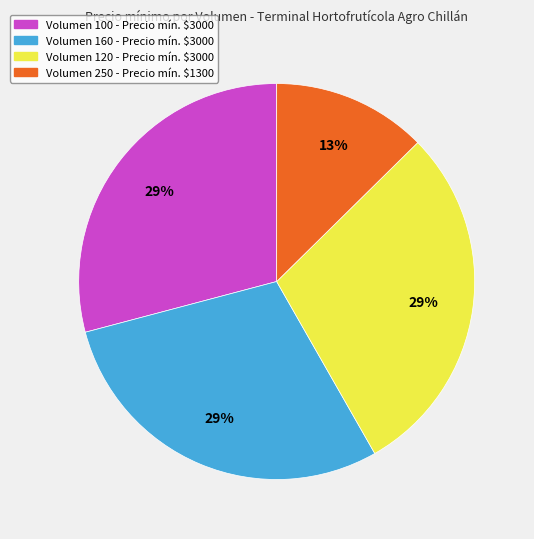

To the nearest percent, what is the average slice percentage?

25%